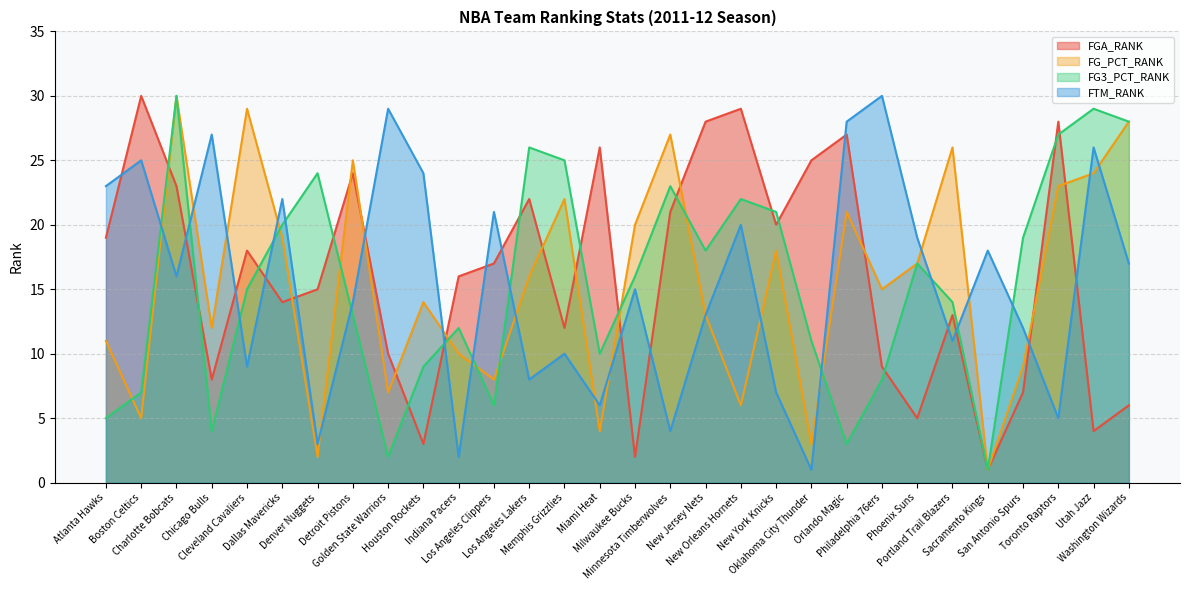

What value does the FG_PCT_RANK series have at San Antonio Spurs?

9